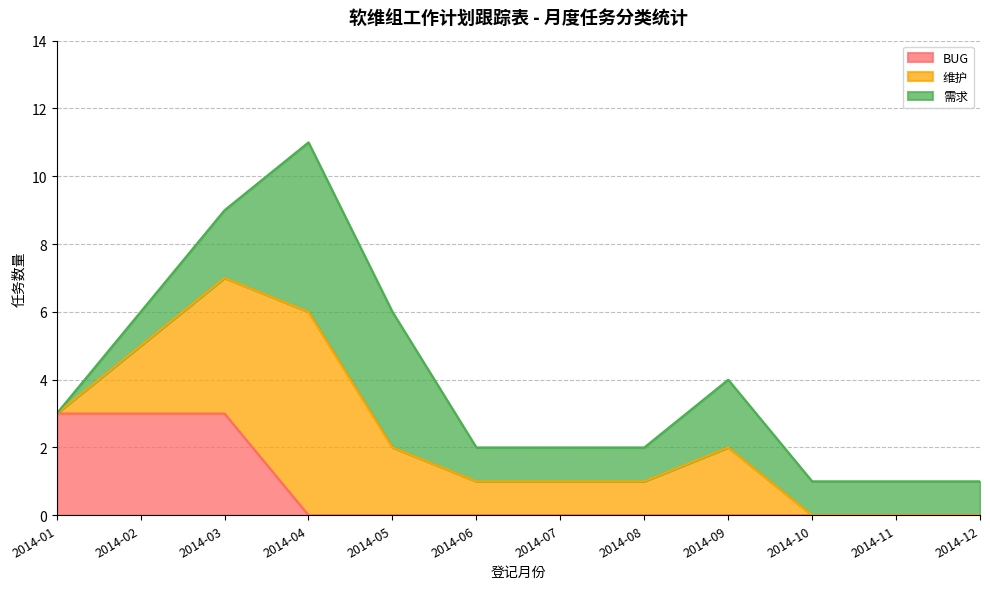

What is the value of the 需求 point at the 2nd from the left?

1